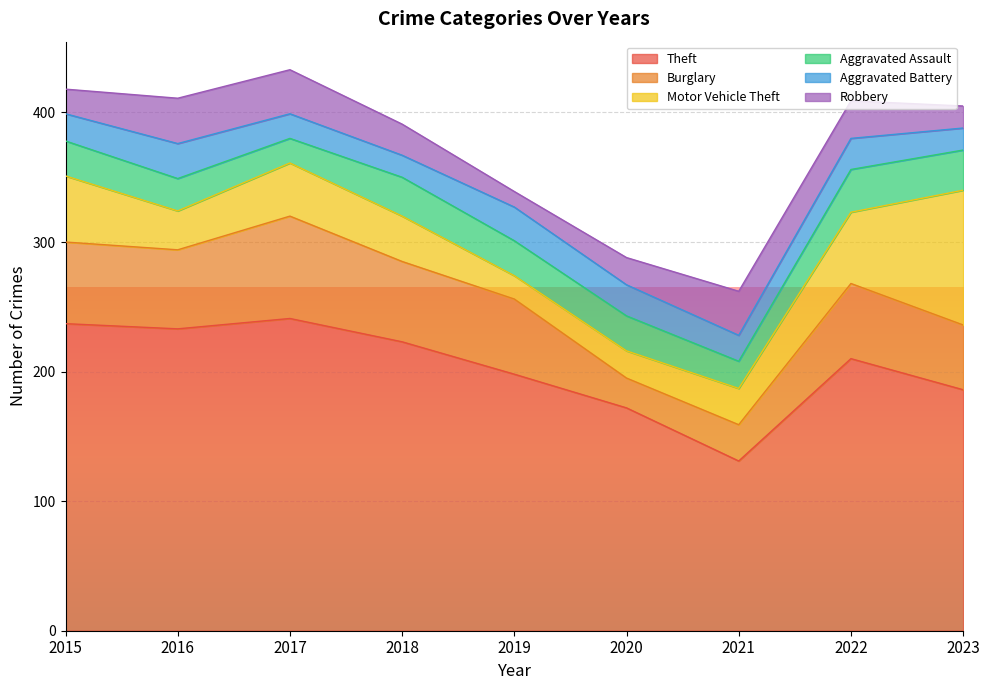

What is the sum of all Theft values?

1831